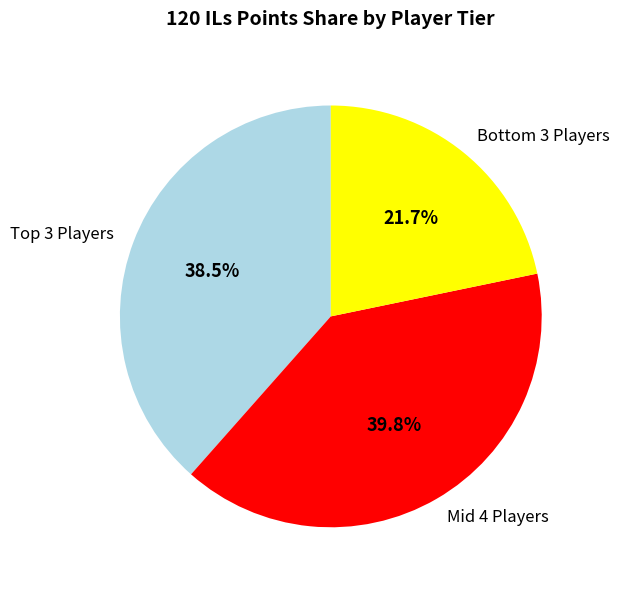

Rank the categories by value from lowest to highest.

Bottom 3 Players, Top 3 Players, Mid 4 Players